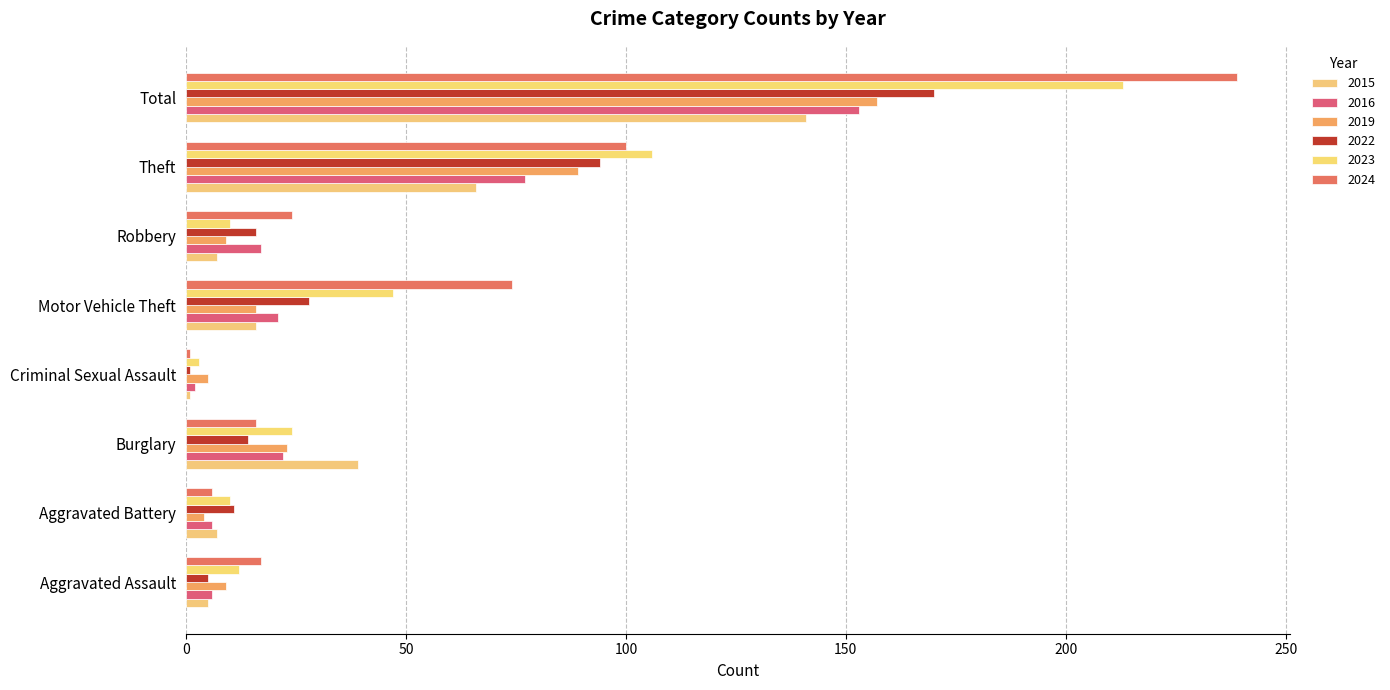

At which category is the sum across all series the highest?

Total